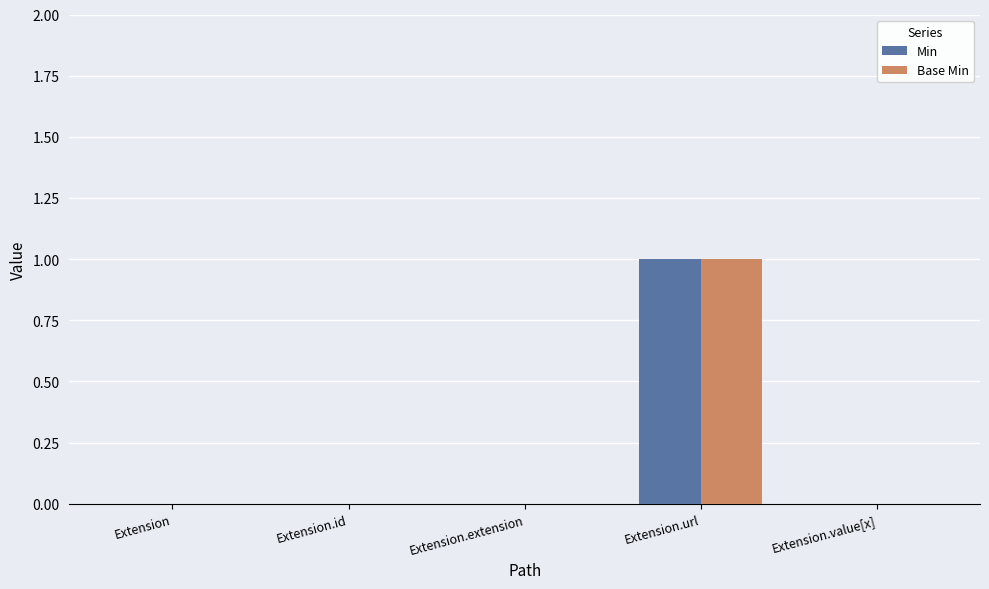

Is it true that Min equals 0 at Extension.value[x]?

True